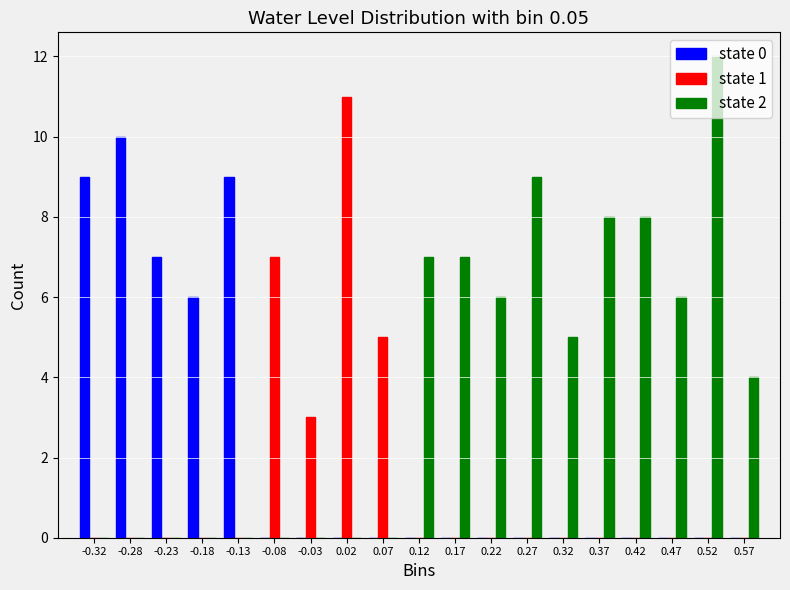

In the state 2 series, which range on the x-axis has the tallest bar?

0.50 to 0.55